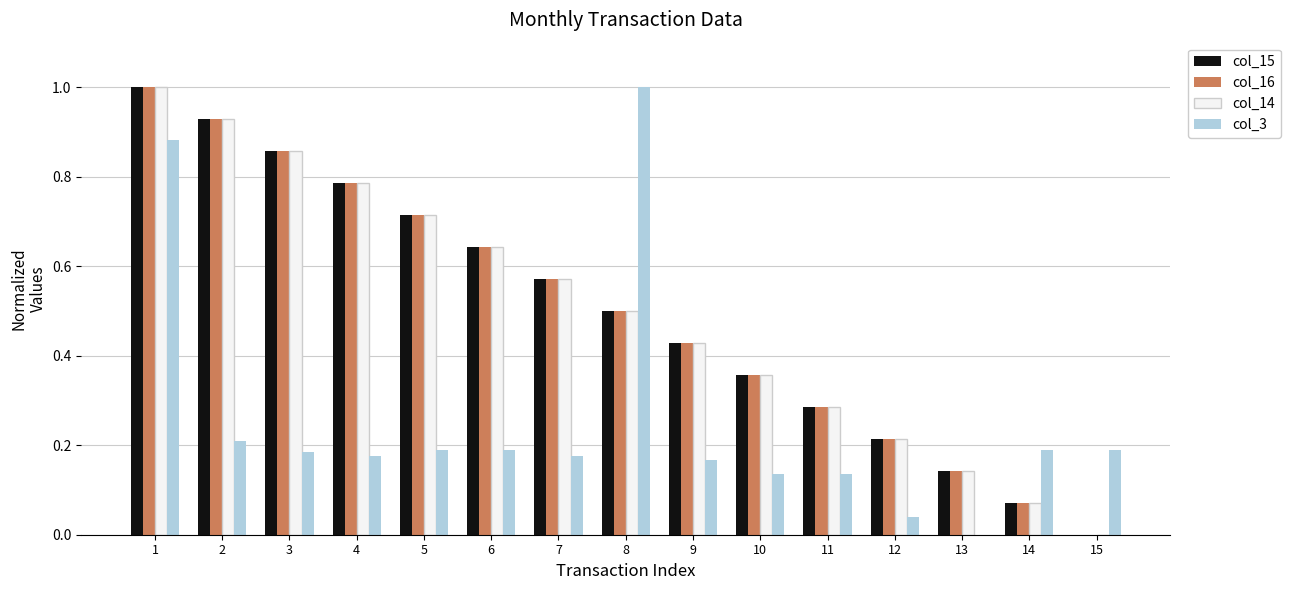

What is the maximum value for col_3?

1.0